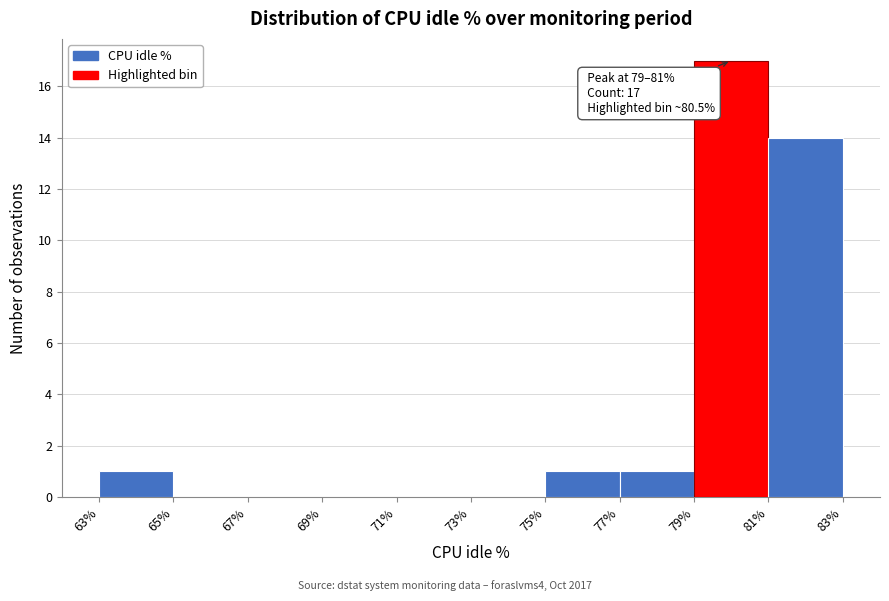

Which range on the x-axis has the tallest bar?

79% to 81%